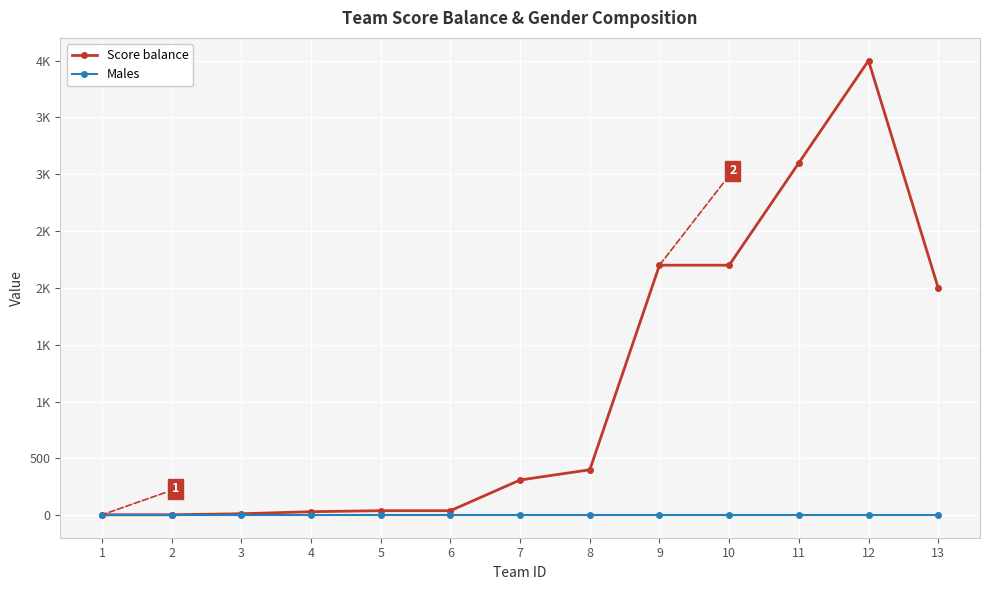

Between 10 and 6, which is larger?

10